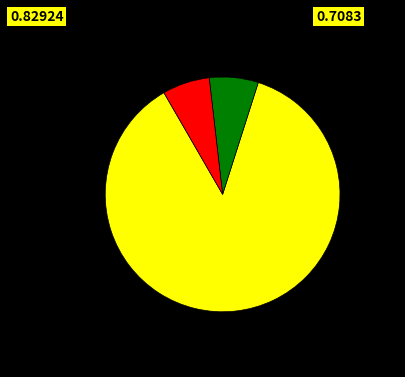

Is there a majority slice in this chart?

Yes